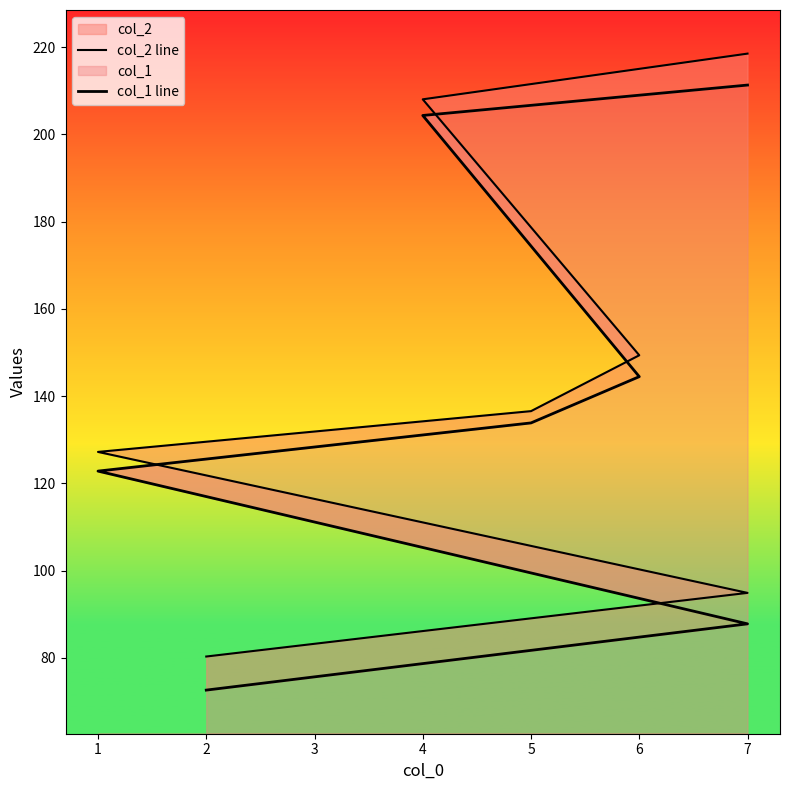

True or false: col_2 line and col_1 line cross at least once.

False